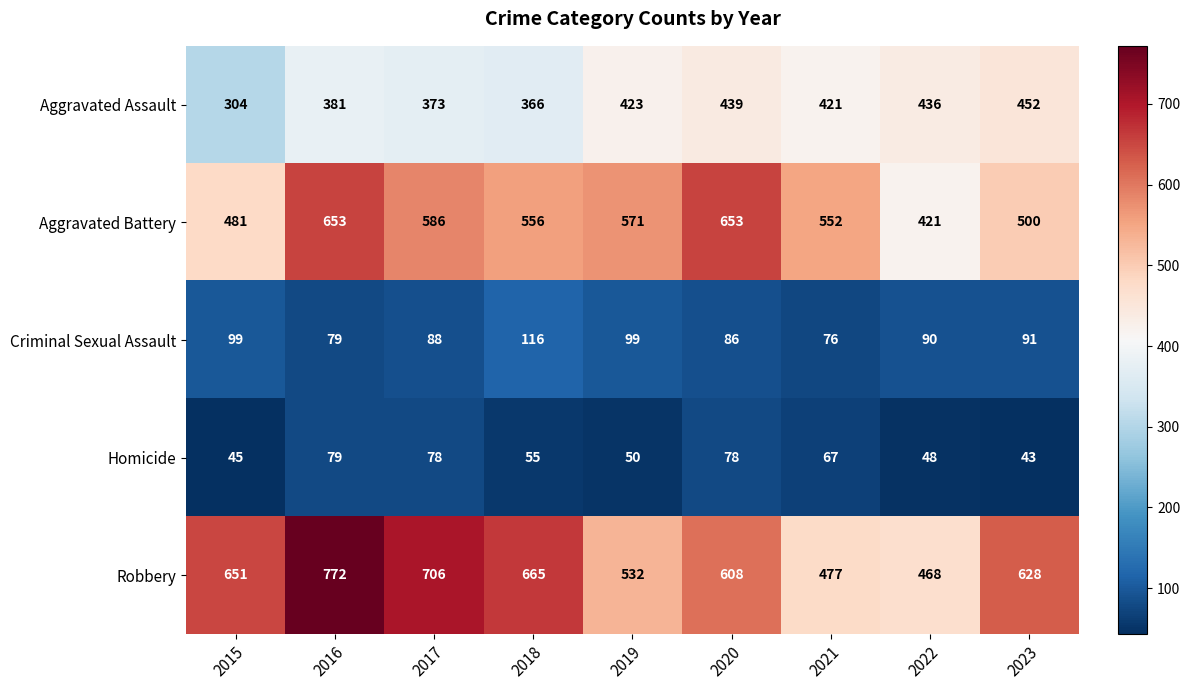

What is the maximum value shown in the chart?

772